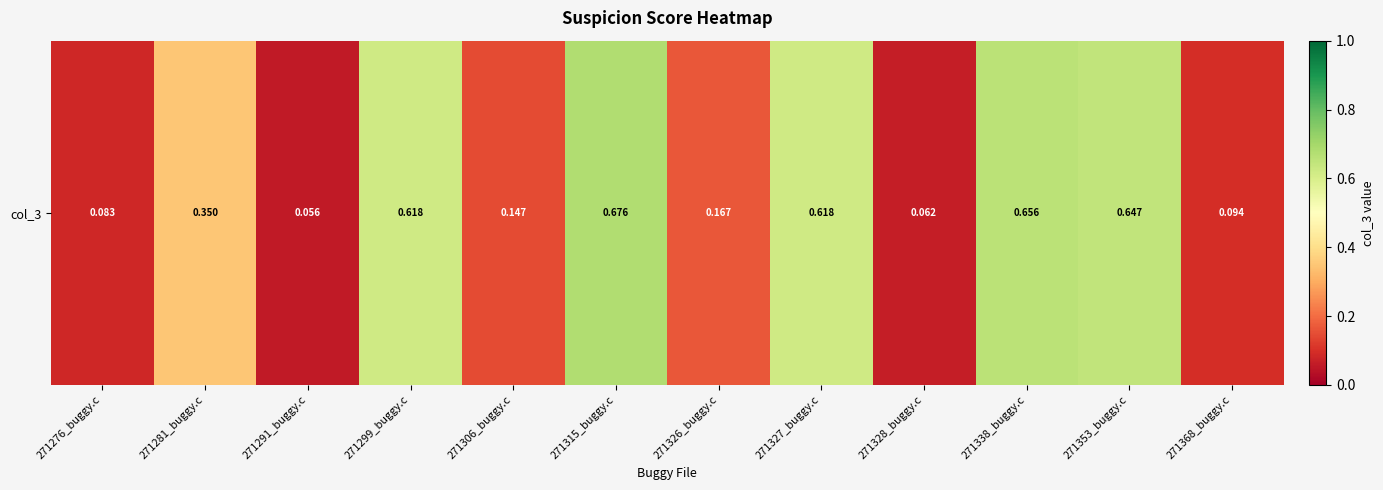

Which has a higher value, 271353_buggy.c or 271326_buggy.c?

271353_buggy.c